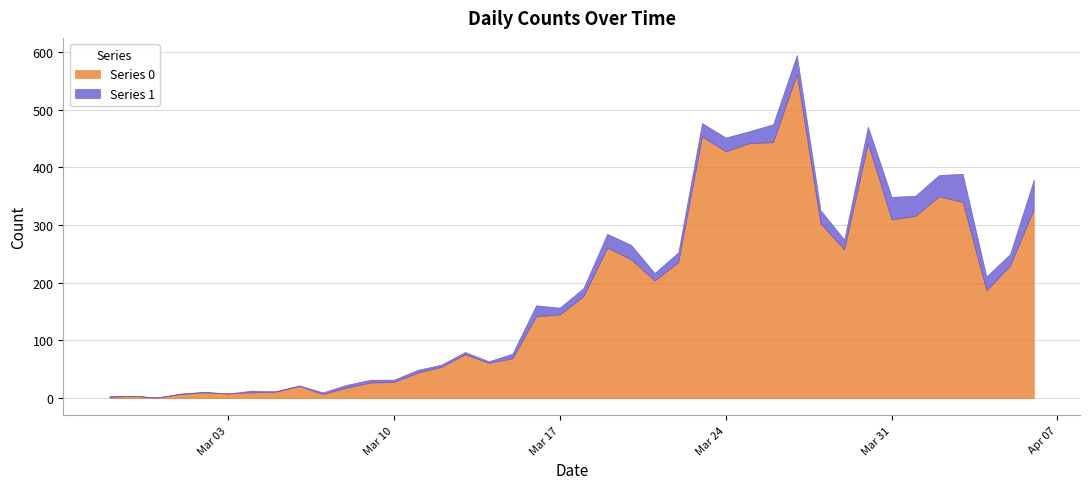

Which has a higher value, 2020-02-29 or 2020-03-24?

2020-03-24